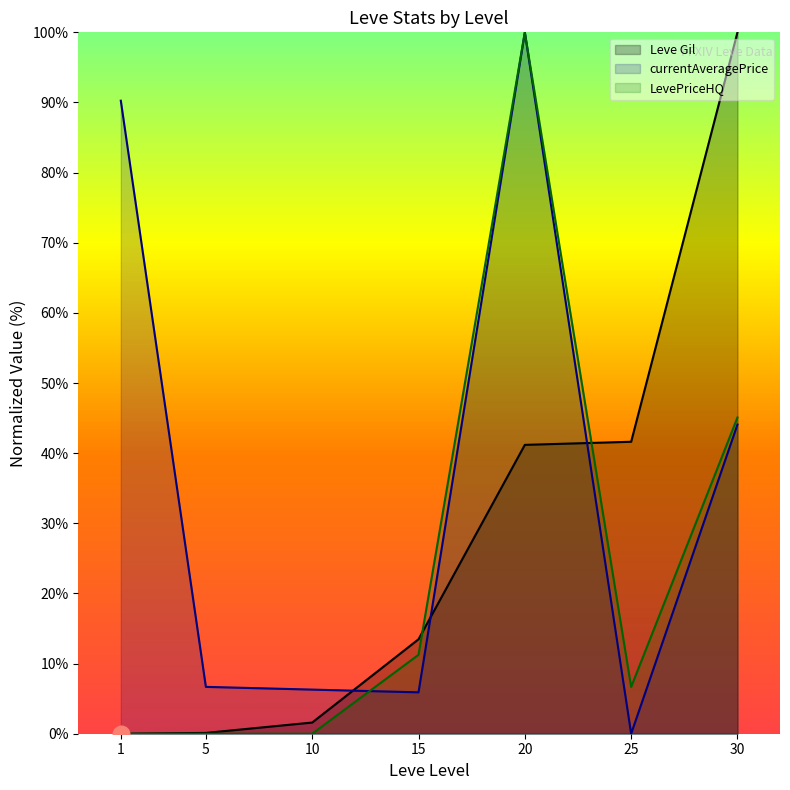

True or false: Leve Gil has a value of -69.9 at 1.

False